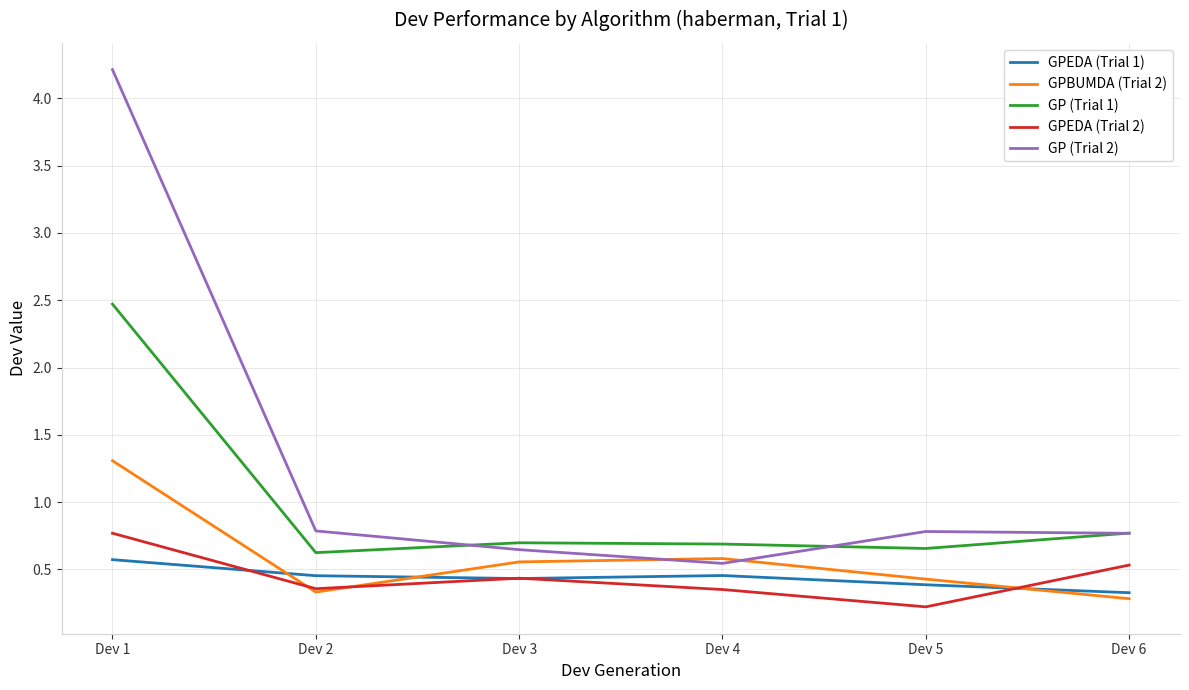

True or false: GPEDA (Trial 1) has more than 1 interior local peaks.

False